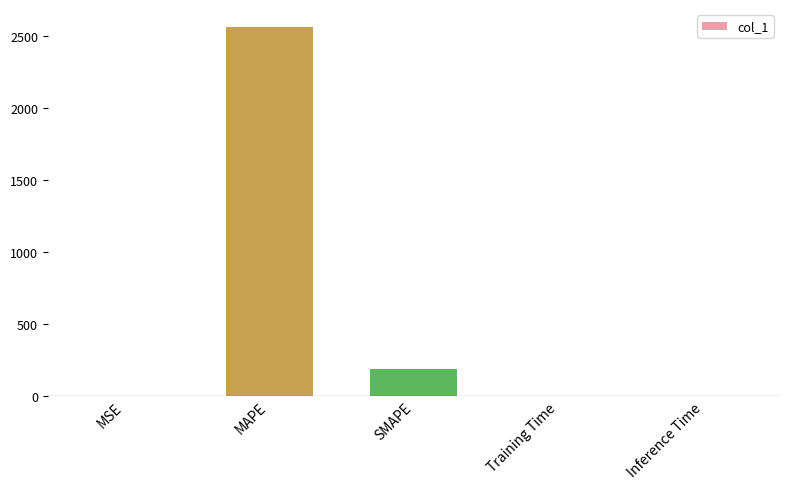

What is the maximum value shown in the chart?

2562.6